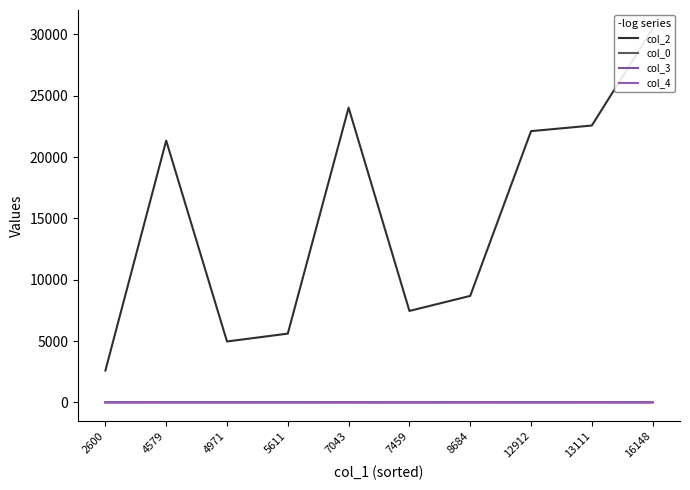

Is this an area chart (filled region under the line)?

No